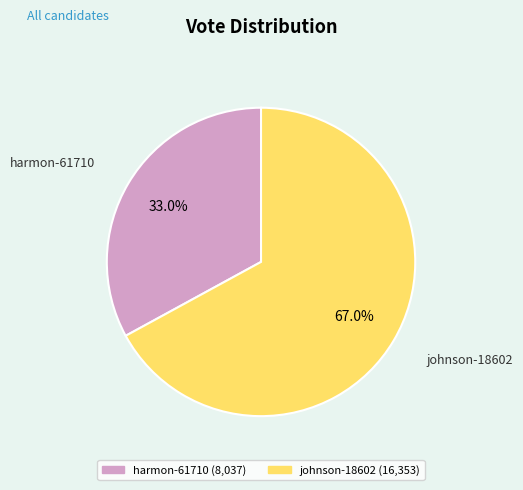

The johnson-18602 slice represents 58% of the pie. True or false?

False